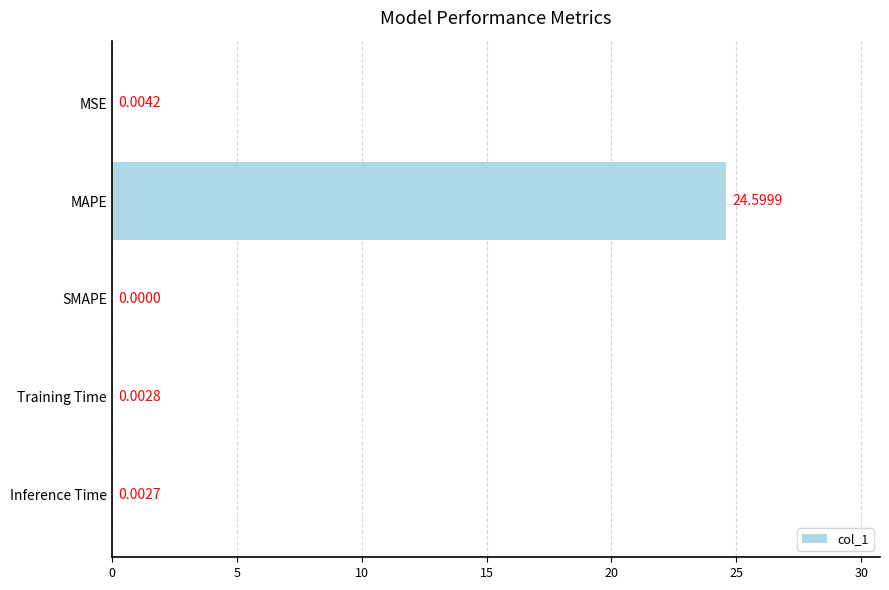

How many positive values are there?

4